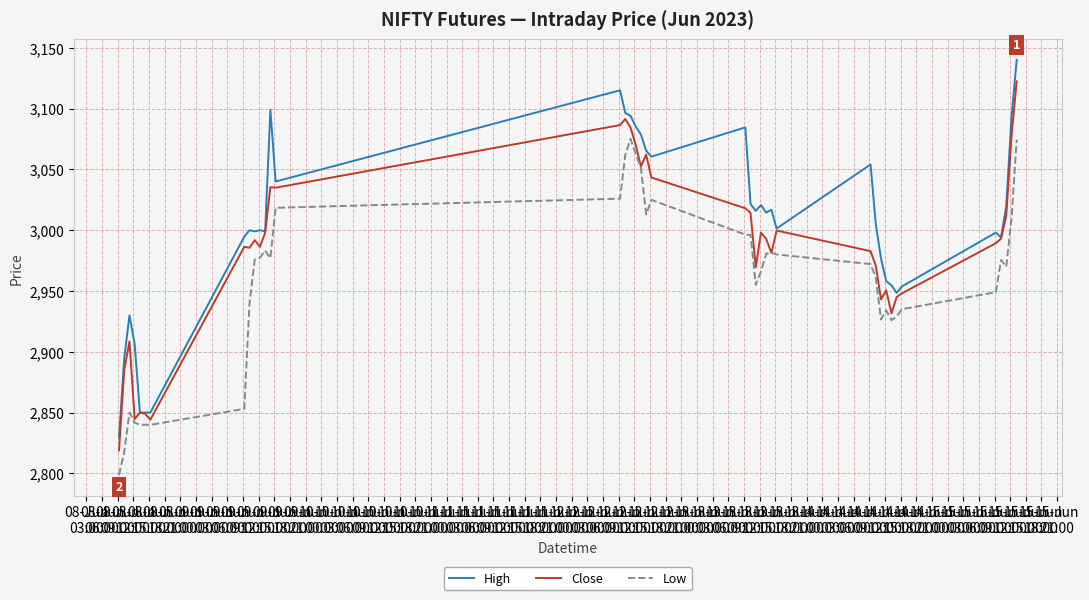

Which series has the largest total across all categories?

High